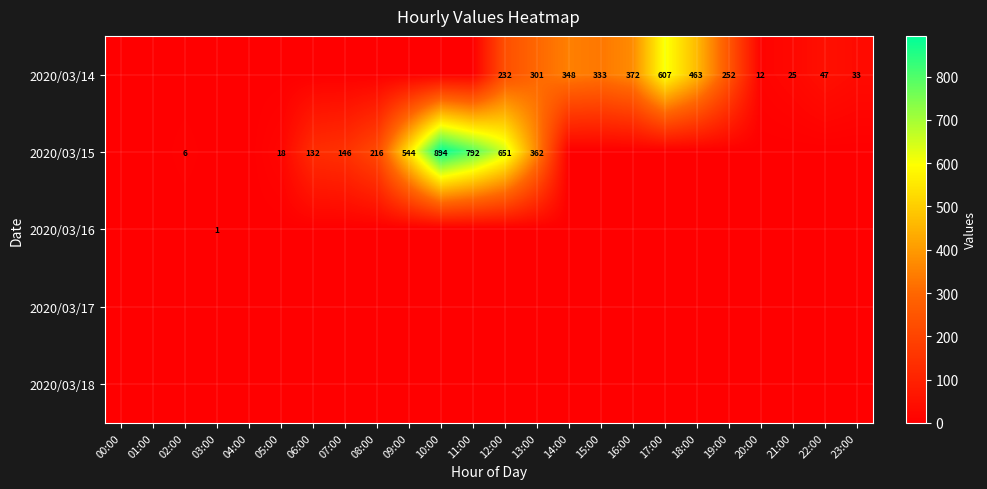

Is the value of 2020/03/16 at 13:00 greater than the value of 2020/03/14 at 02:00?

No